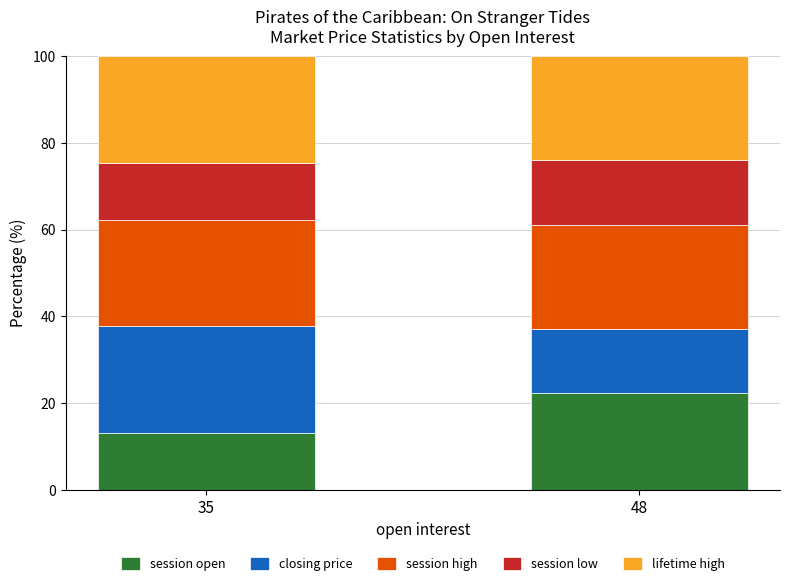

What is the difference between the maximum and minimum values in the session open series?

9.2